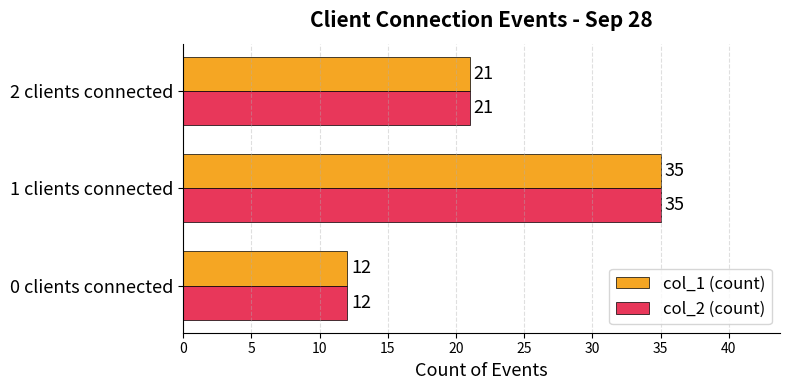

The value of col_2 (count) at 2 clients connected is 21. True or false?

True